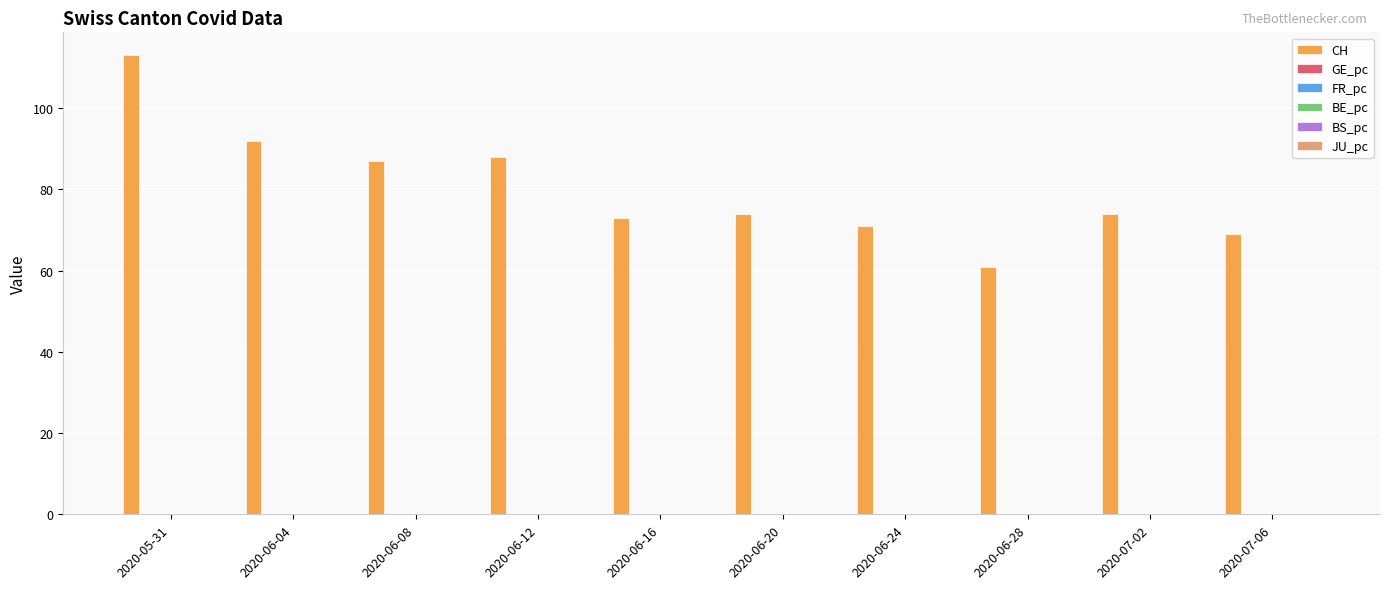

Which series has the largest range (max minus min)?

CH